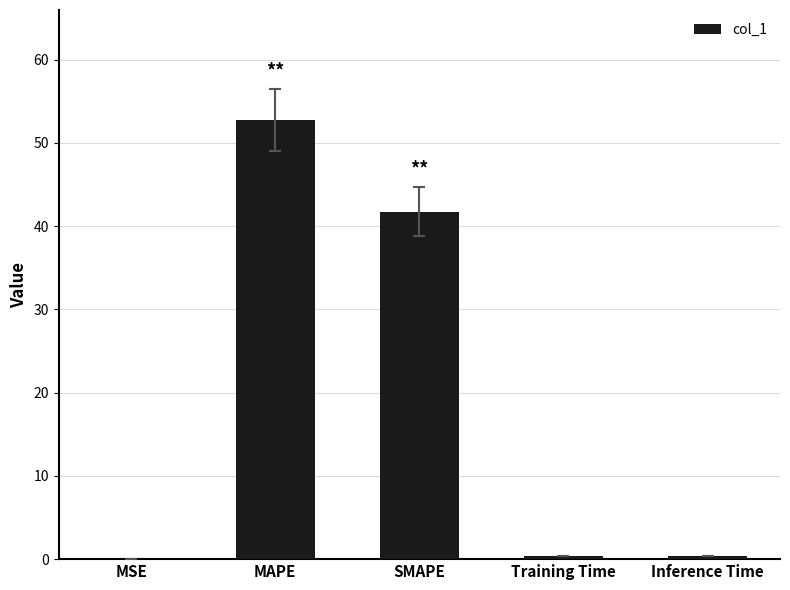

What is the average value?

19.1